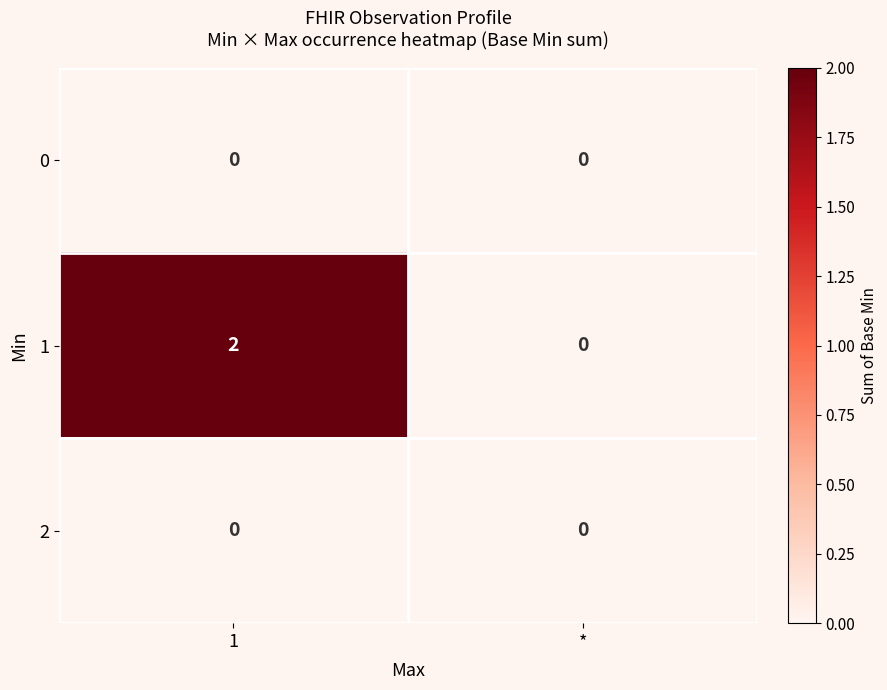

Reading left to right, list all the values displayed in this chart.

0: 0	0
1: 2	0
2: 0	0